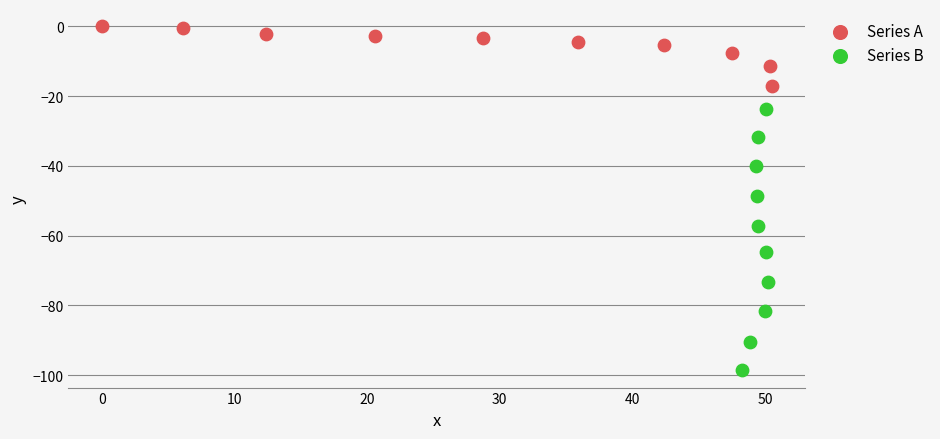

Which series contains the lowest Y value?

Series B